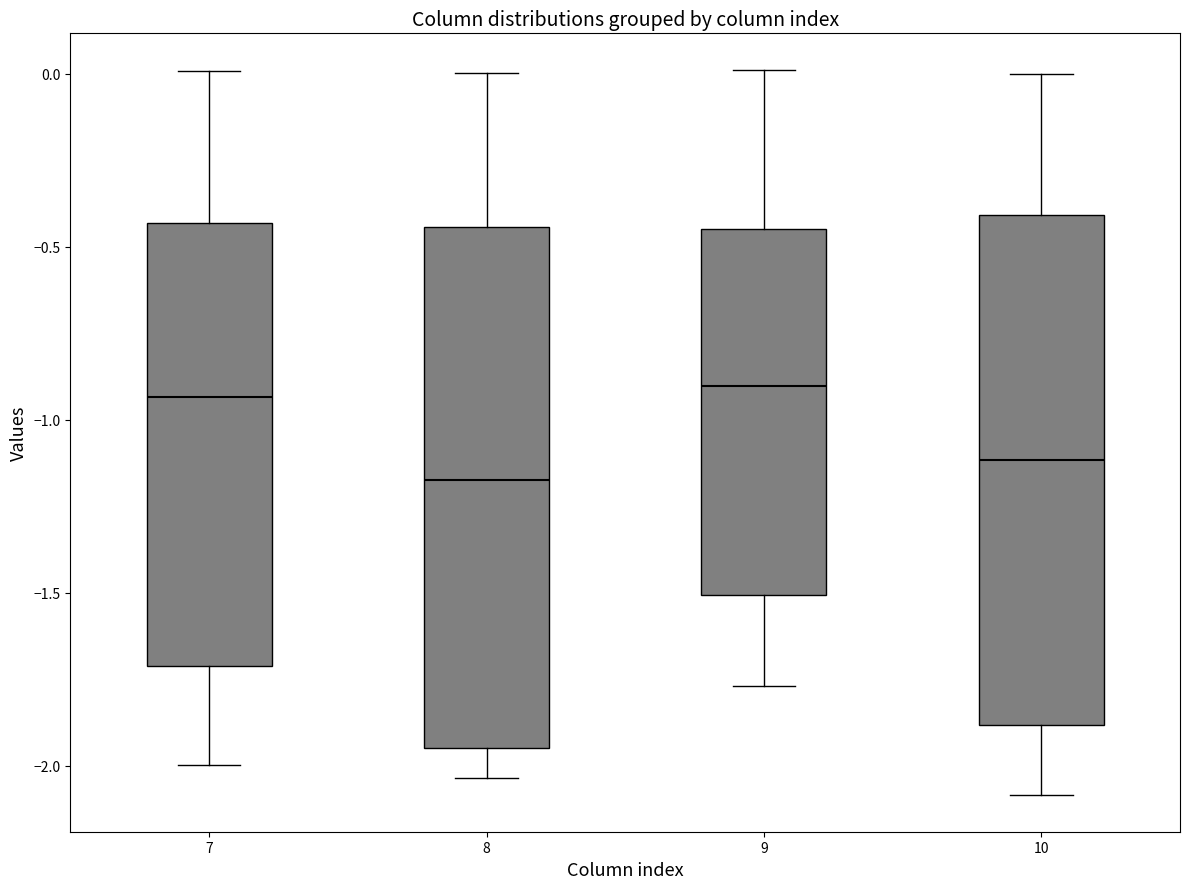

Reading left to right, transcribe this box plot: for each box, give where its median line is, the range the box spans, and where its two whiskers end, as read against the y-axis. The values are not printed on the chart, so give them approximately, as read against the axis.

7: median -0.95, box -1.70 to -0.45, whiskers -2.00 to 0.00
8: median -1.20, box -1.95 to -0.45, whiskers -2.05 to 0.00
9: median -0.90, box -1.50 to -0.45, whiskers -1.75 to 0.00
10: median -1.10, box -1.90 to -0.40, whiskers -2.10 to 0.00